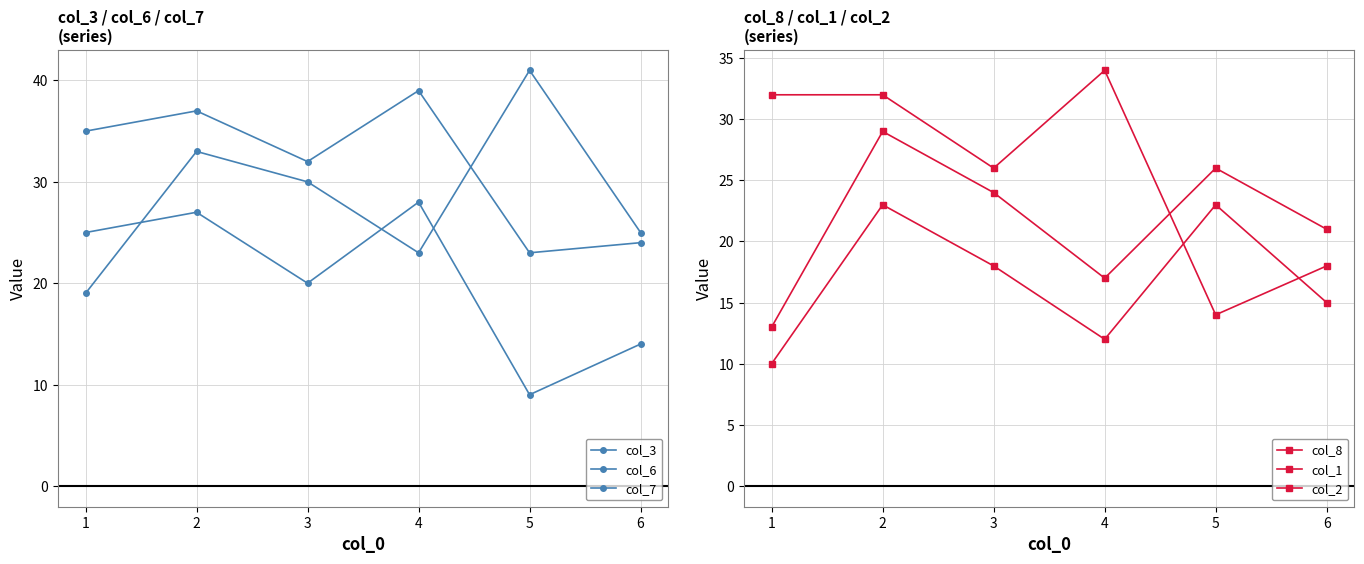

Is this an area chart (filled region under the line)?

No